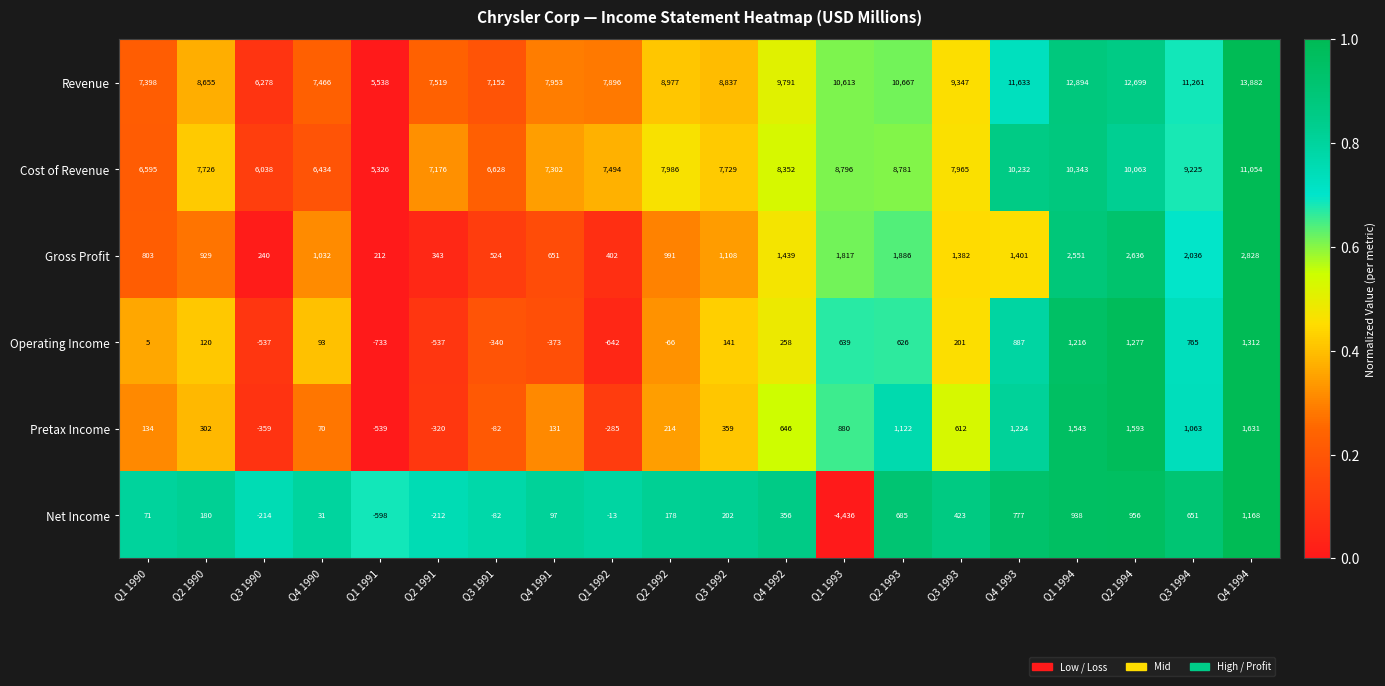

At Q1 1991, list the series in order from largest to smallest.

Revenue, Cost of Revenue, Gross Profit, Pretax Income, Net Income, Operating Income